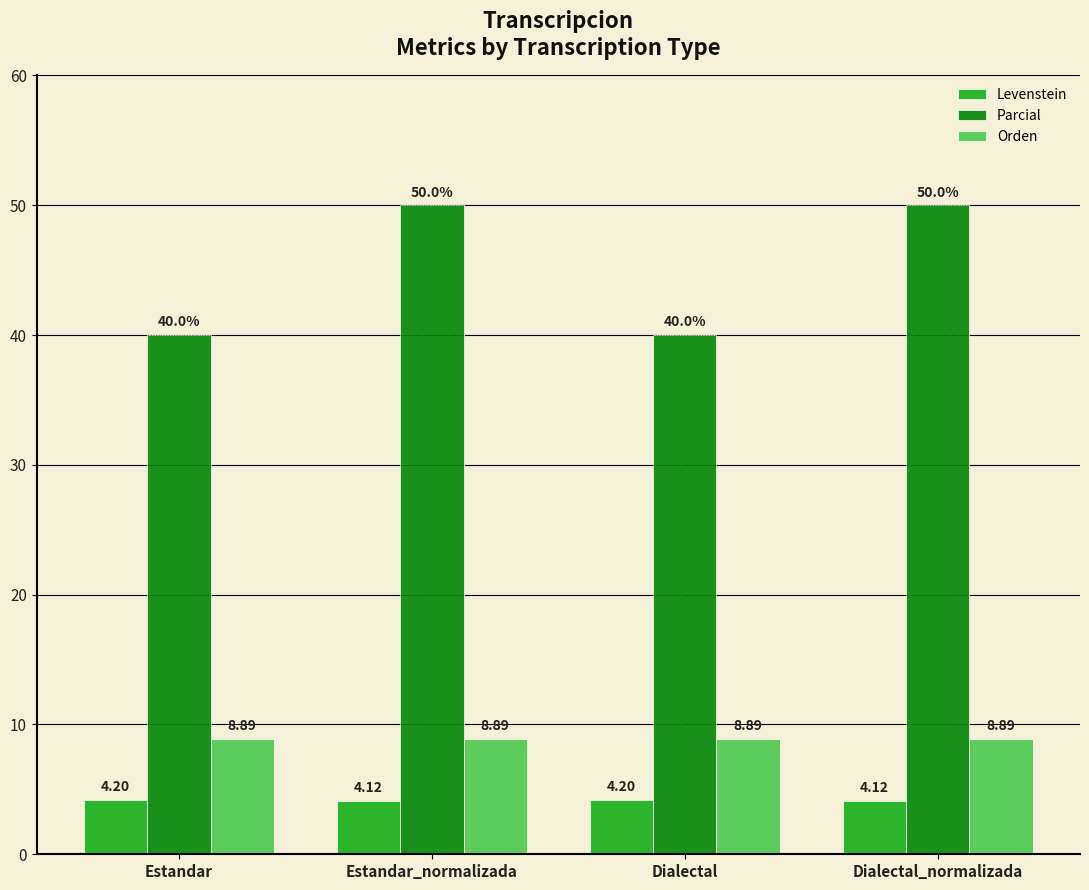

At Estandar_normalizada, list the series in order from smallest to largest.

Levenstein, Orden, Parcial